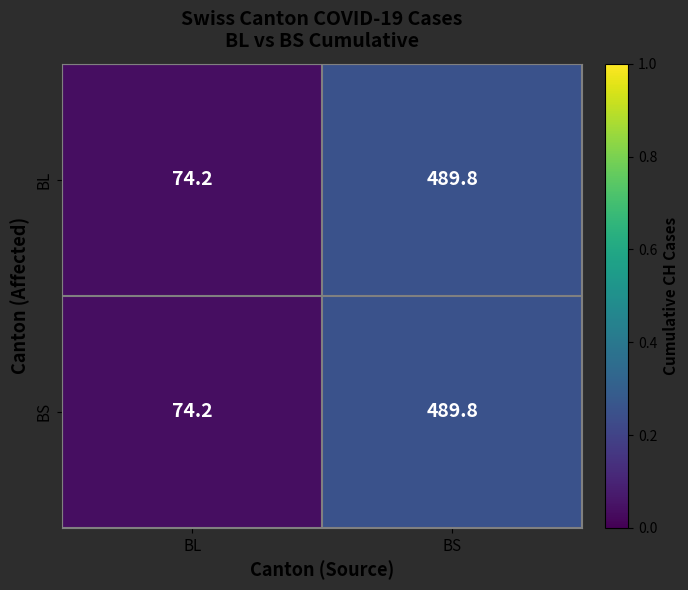

At which label does BL first exceed 489?

BS